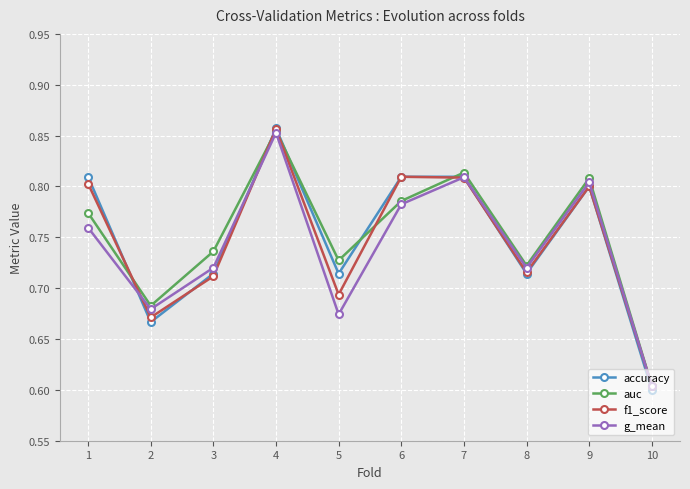

How many interior local valleys does the accuracy series have?

3